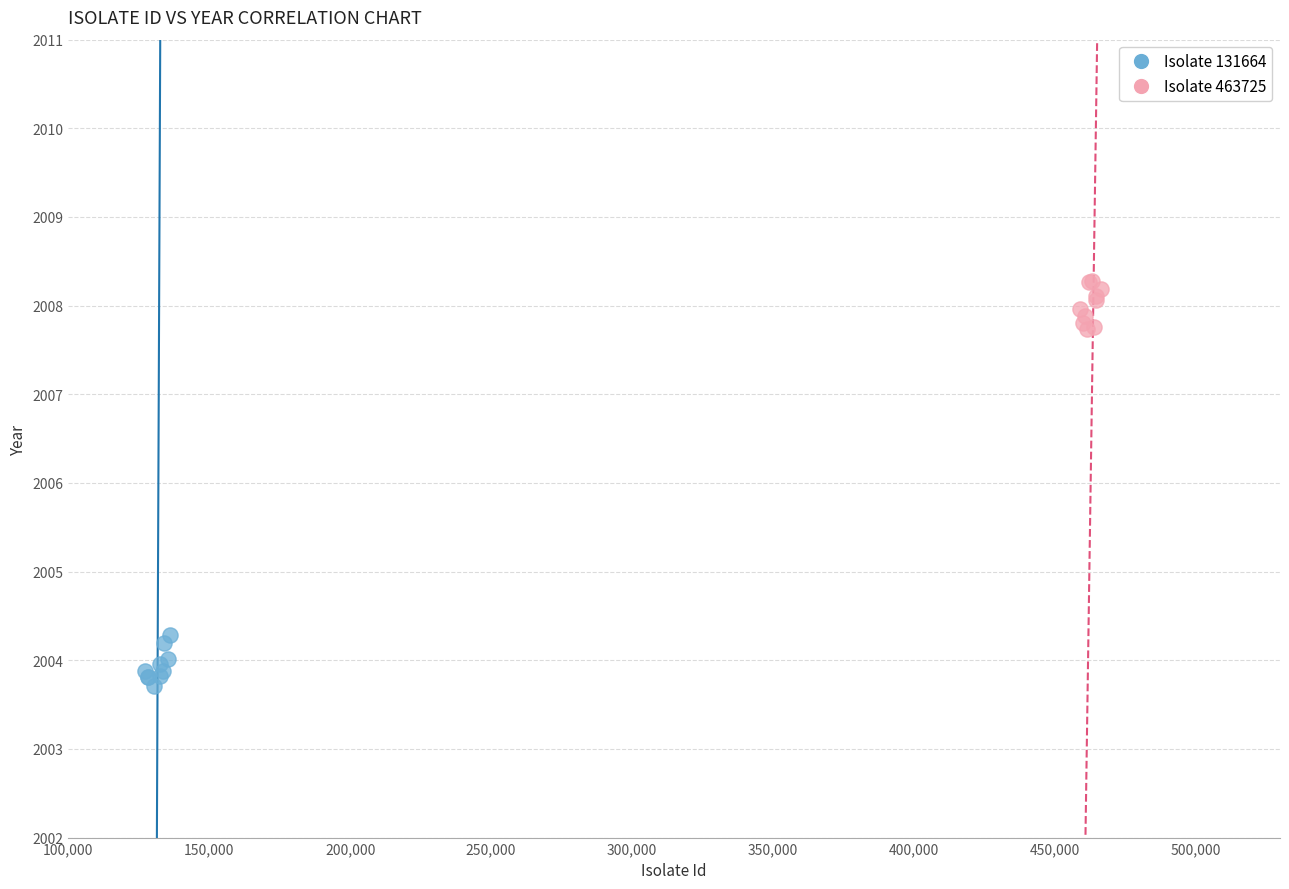

Which series contains the highest Y value?

Isolate 463725